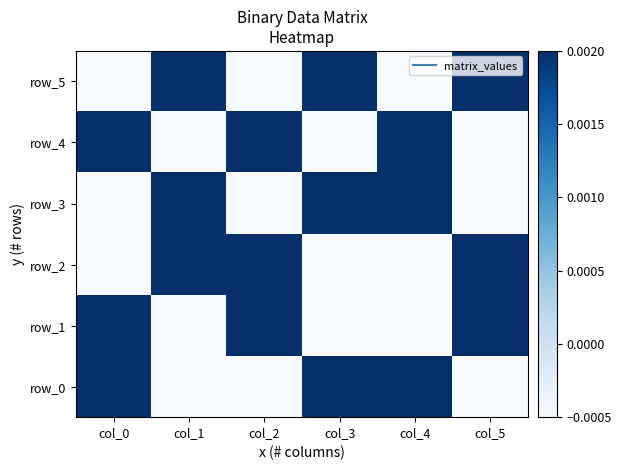

Which series has the widest spread of values?

row_0